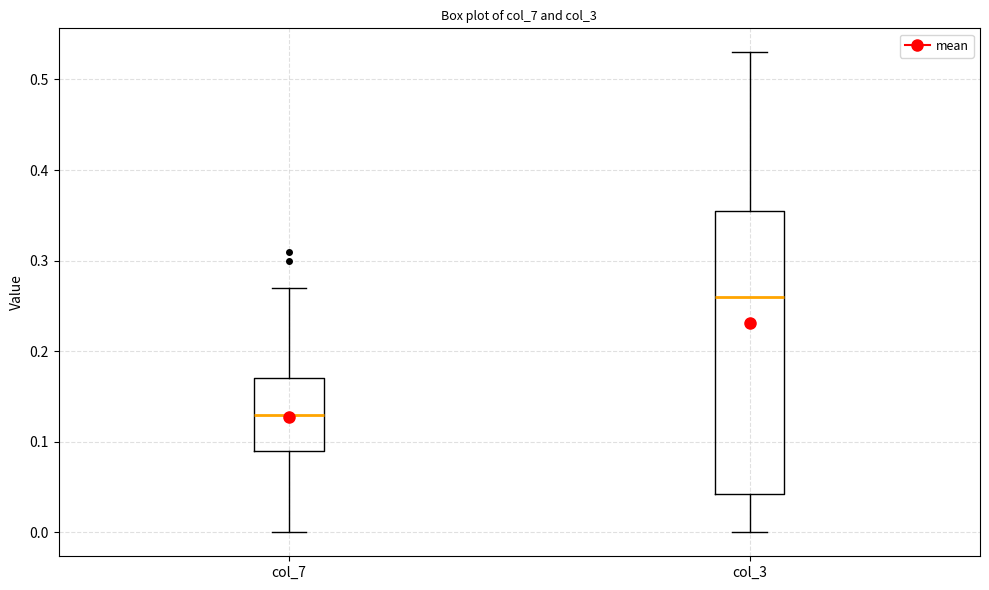

Which box has the highest median line?

col_3